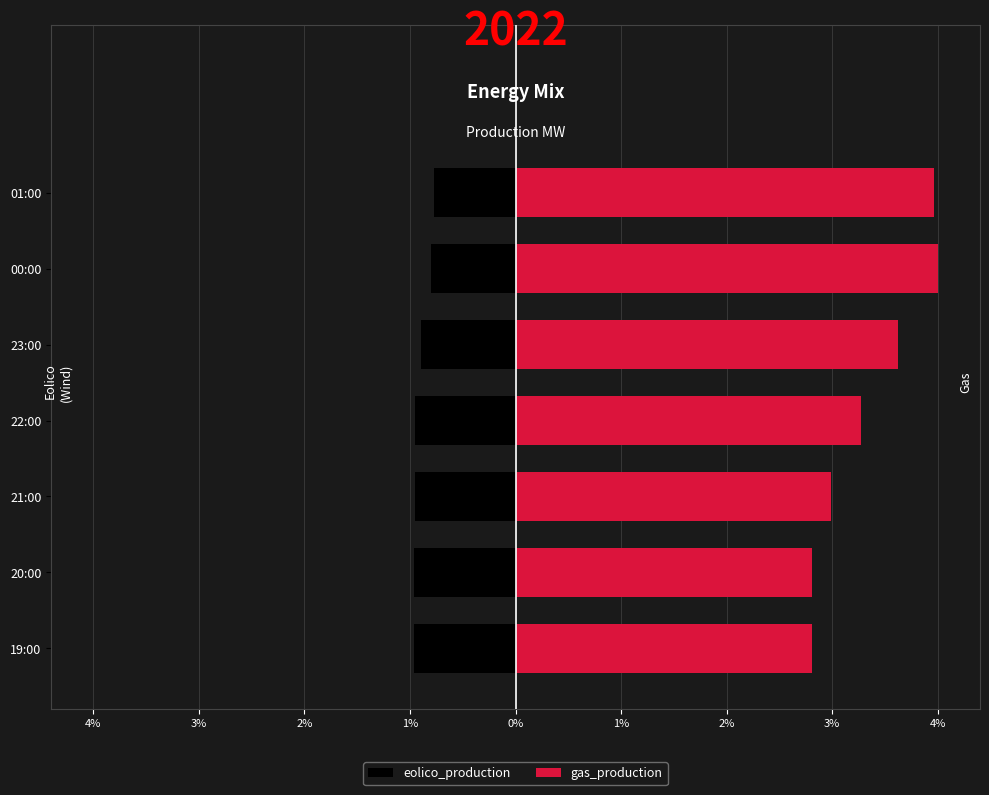

How many series are shown in this chart?

2